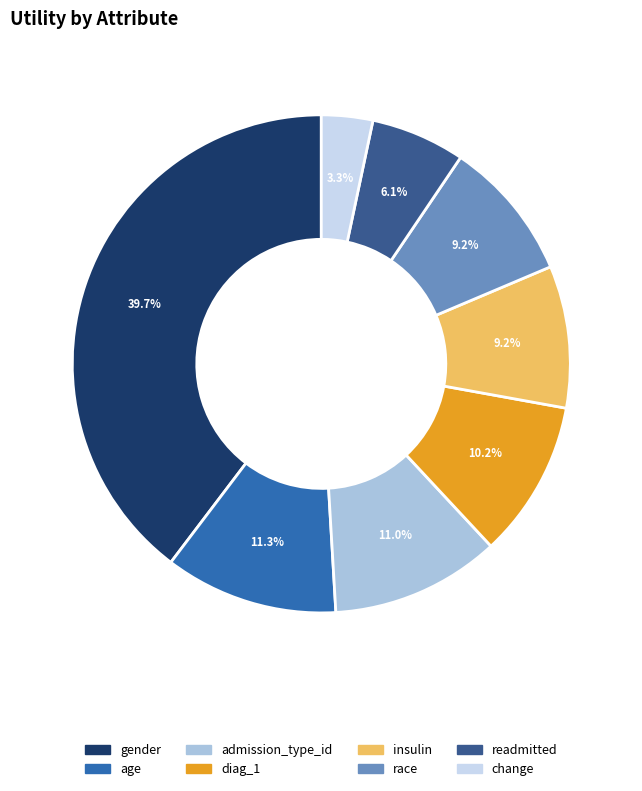

To the nearest percent, what is the average slice percentage?

12%